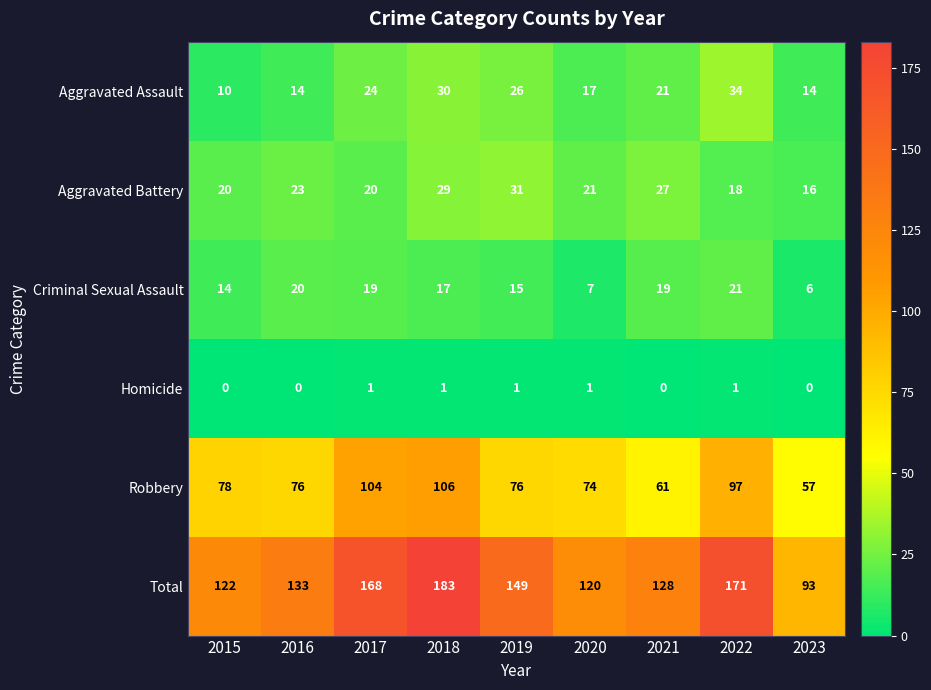

What is the difference between the maximum and second lowest values in the Total series?

63